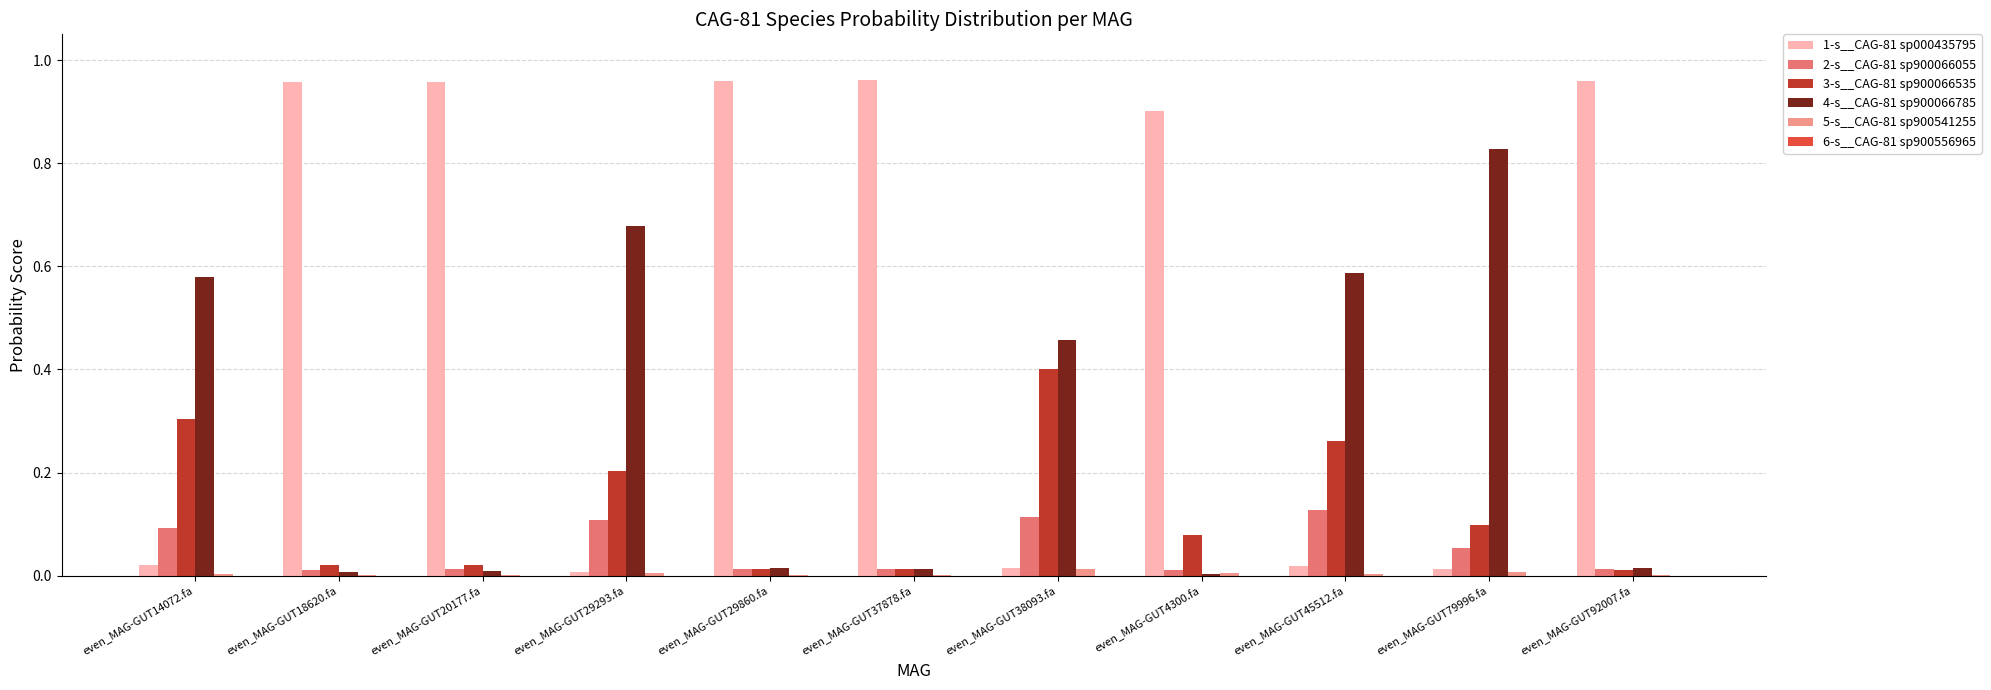

What is the label of the 3rd bar from the left?

even_MAG-GUT20177.fa